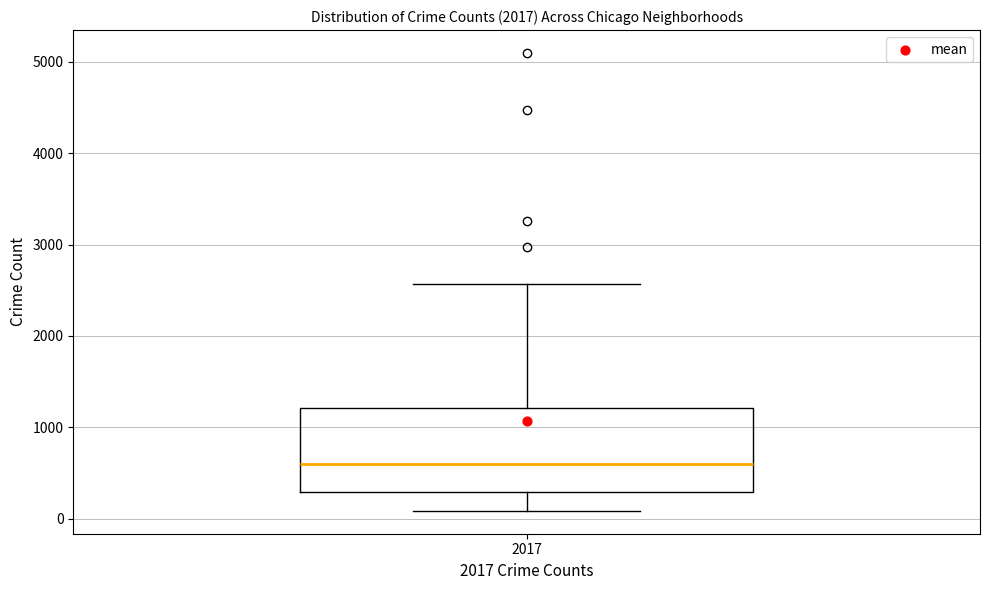

Where is the upper edge of the box at x = 2017 on the y-axis? The values are not printed on the chart, so give them approximately, as read against the axis.

1200